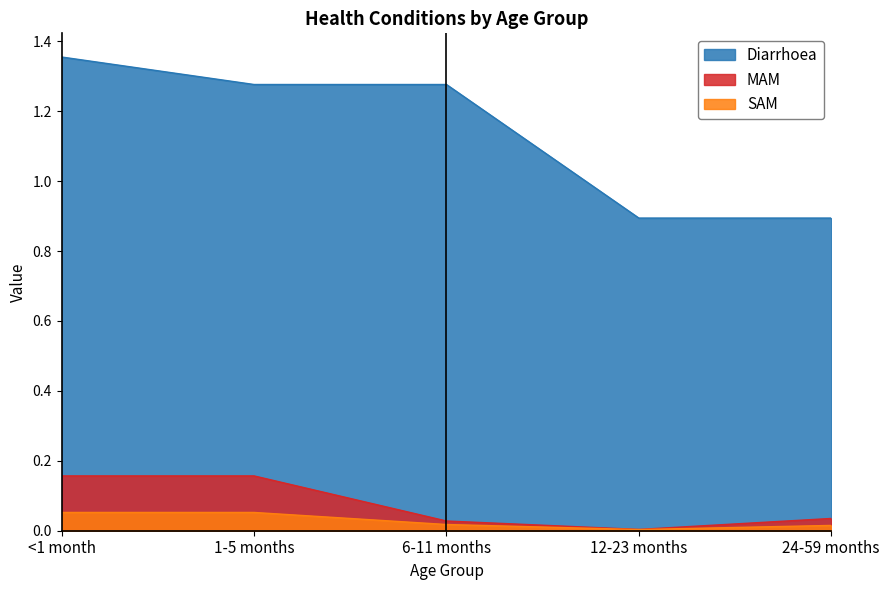

Count the number of data series in this chart.

3